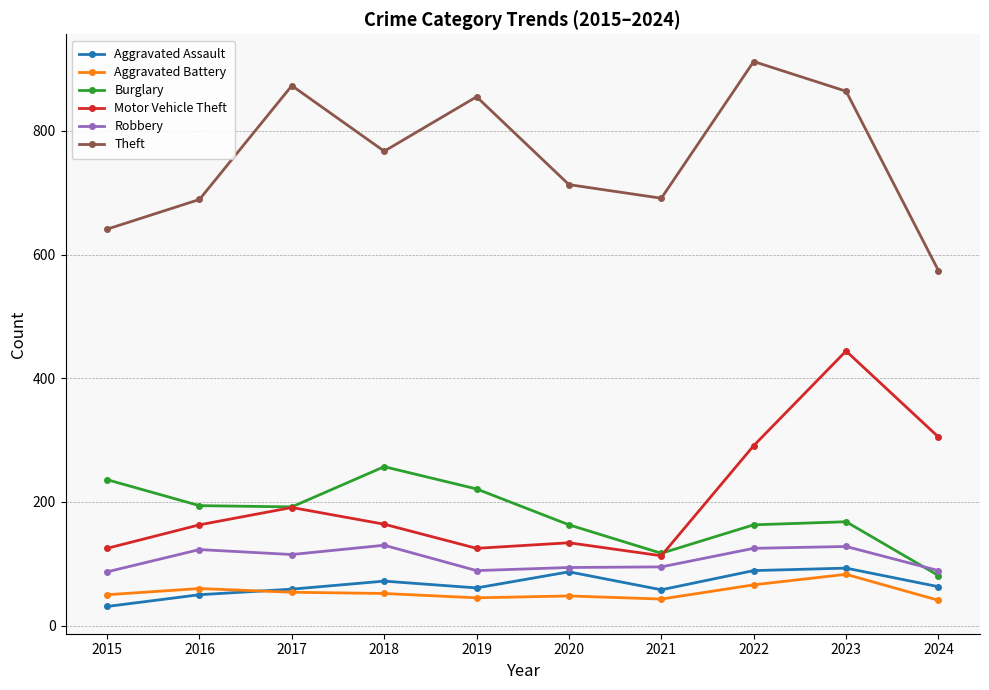

What is the total value across all series at 2015?

1170